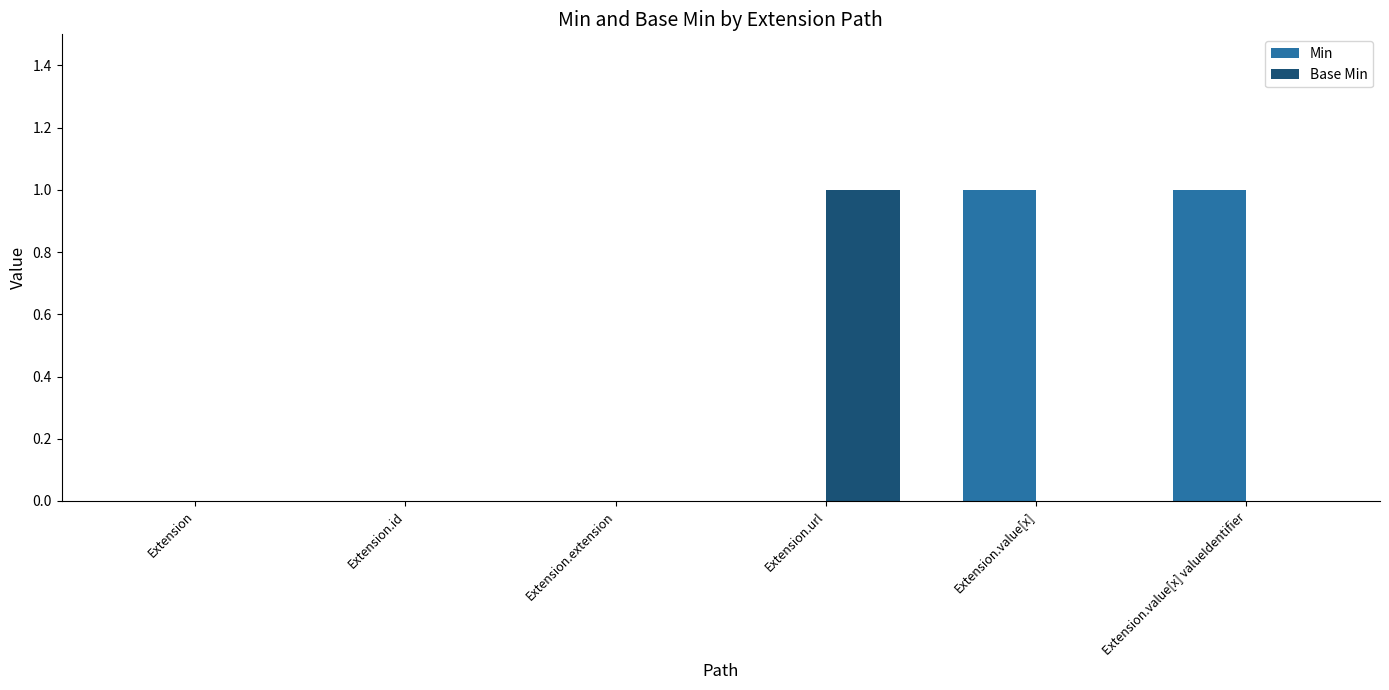

What is the sum of all Base Min values?

1